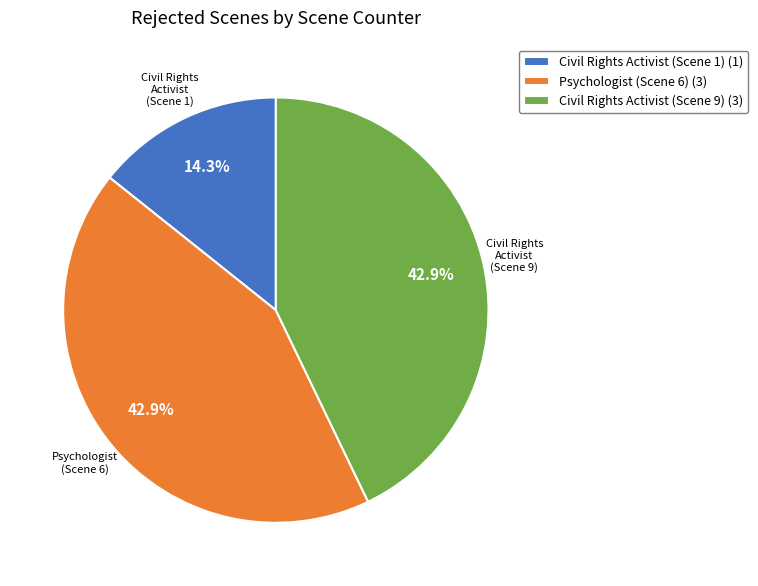

To the nearest percent, what percentage of the pie is Psychologist (Scene 6)?

43%